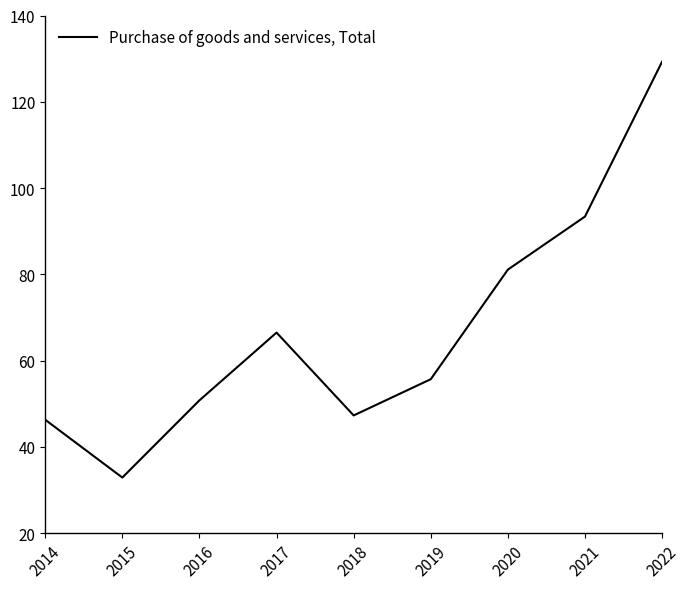

Rank the categories by value from lowest to highest.

2015, 2014, 2018, 2016, 2019, 2017, 2020, 2021, 2022